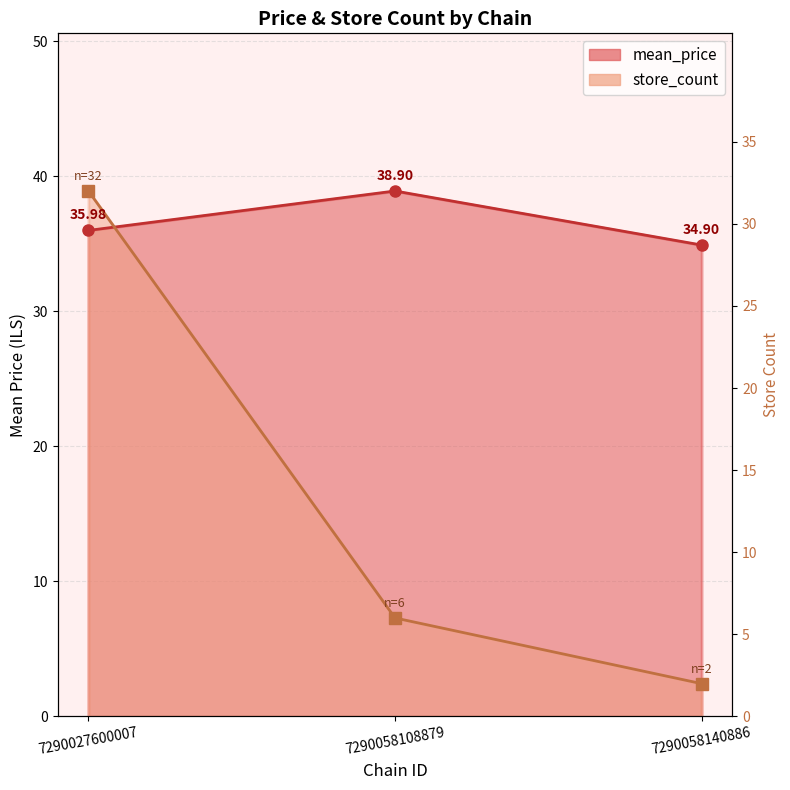

Is the value of store_count at 7290027600007 greater than the value of mean_price at 7290027600007?

Yes